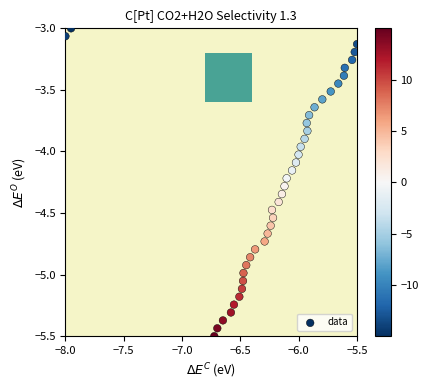

What is the range of Y values (max minus min)?

2.5